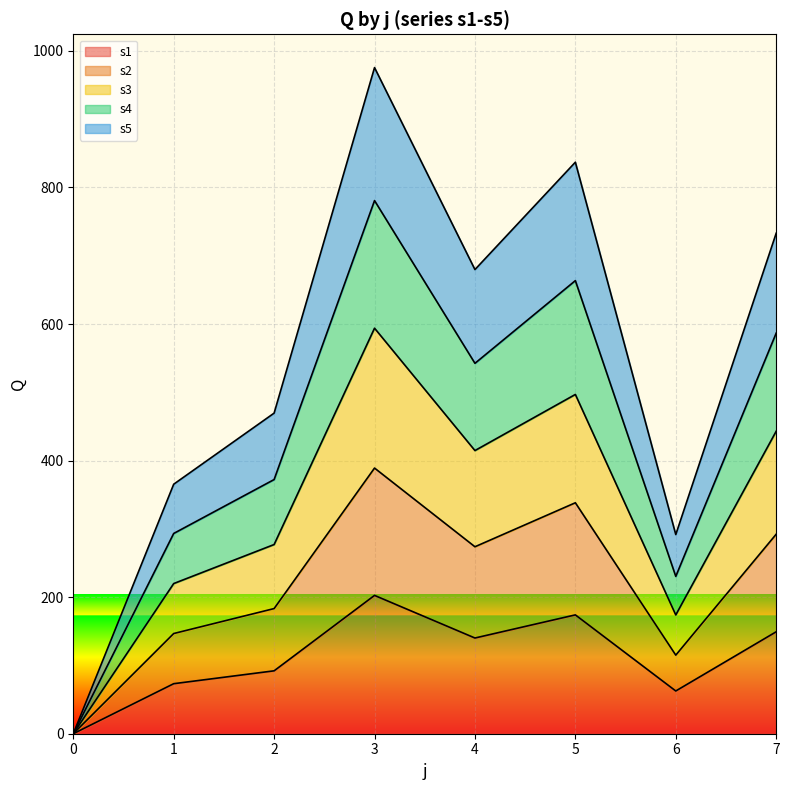

What is the value of the s2 point at the 3rd from the left?

183.3